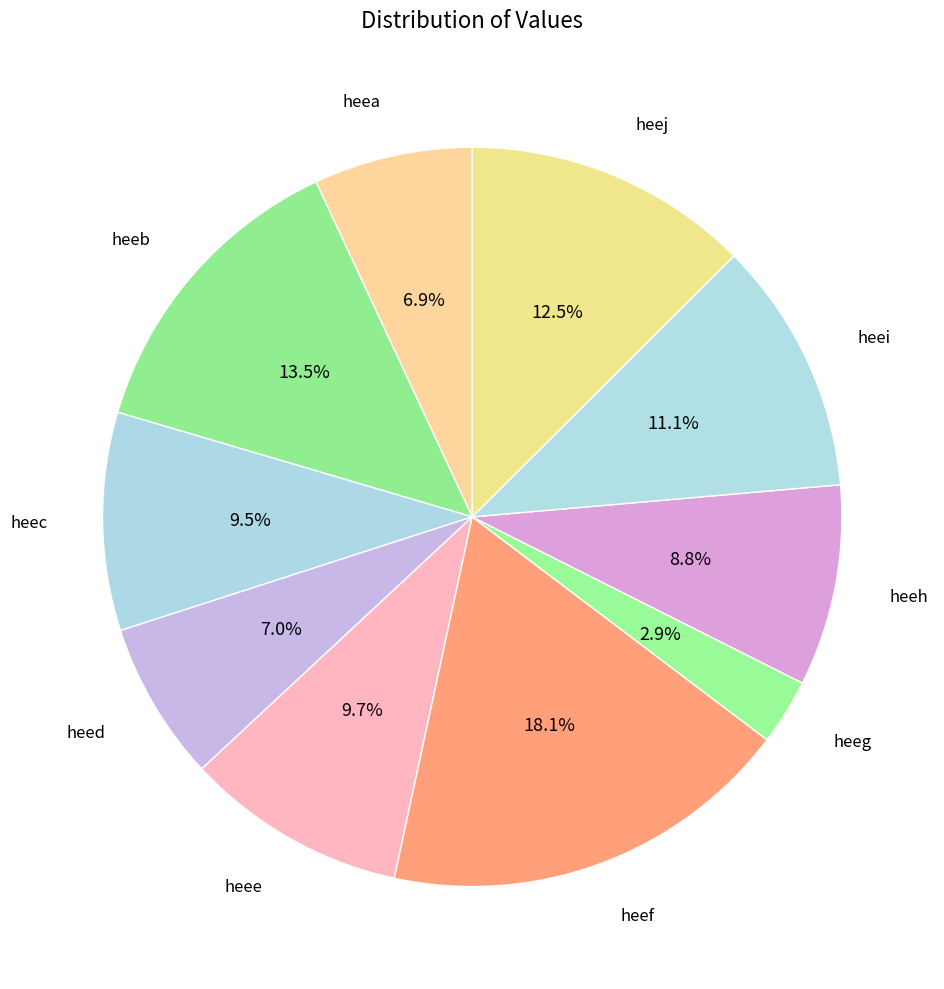

To the nearest percent, what is the average slice percentage?

10%